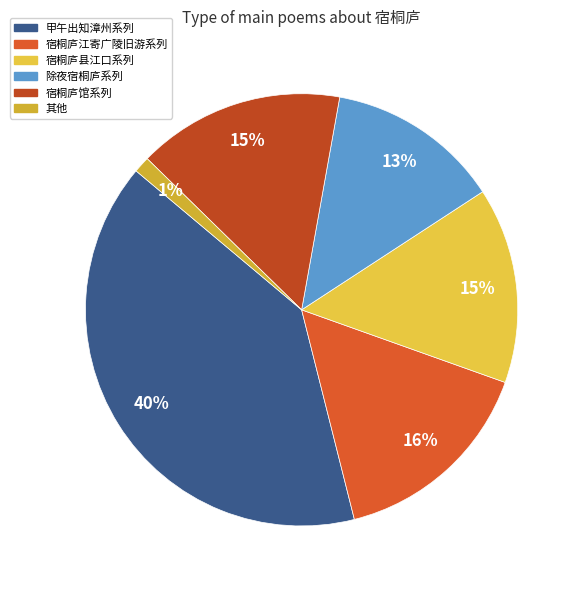

How many slices are in this pie chart?

6